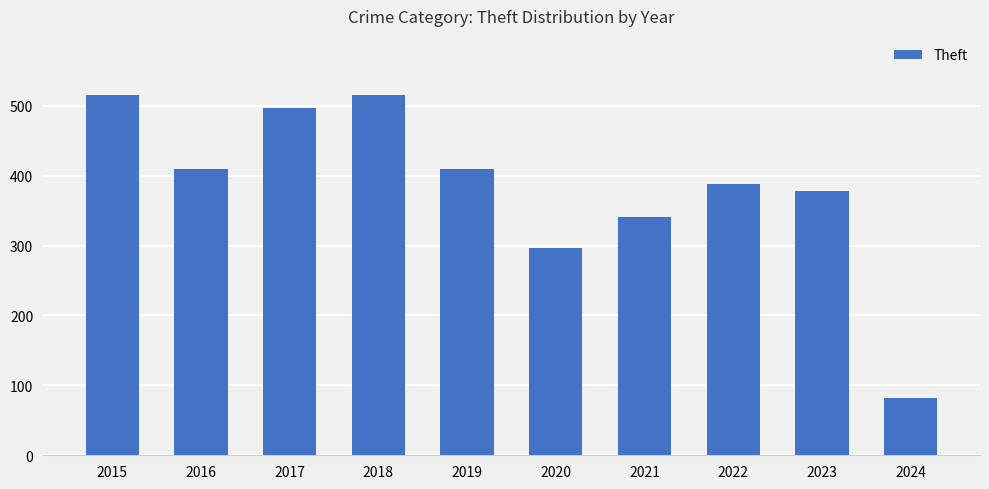

What is the maximum value shown in the chart?

515